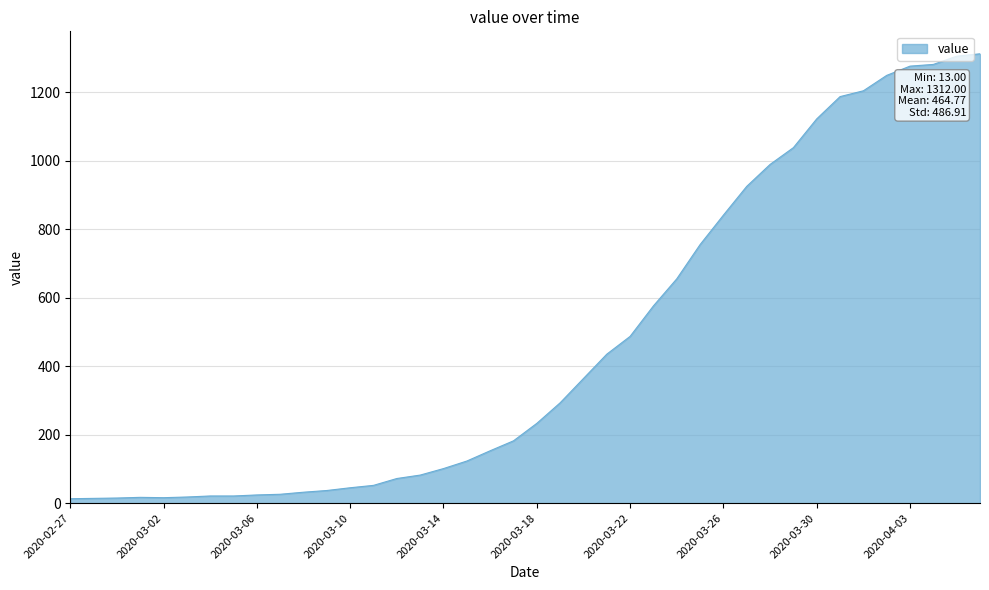

What is the difference between the maximum and minimum values?

1299